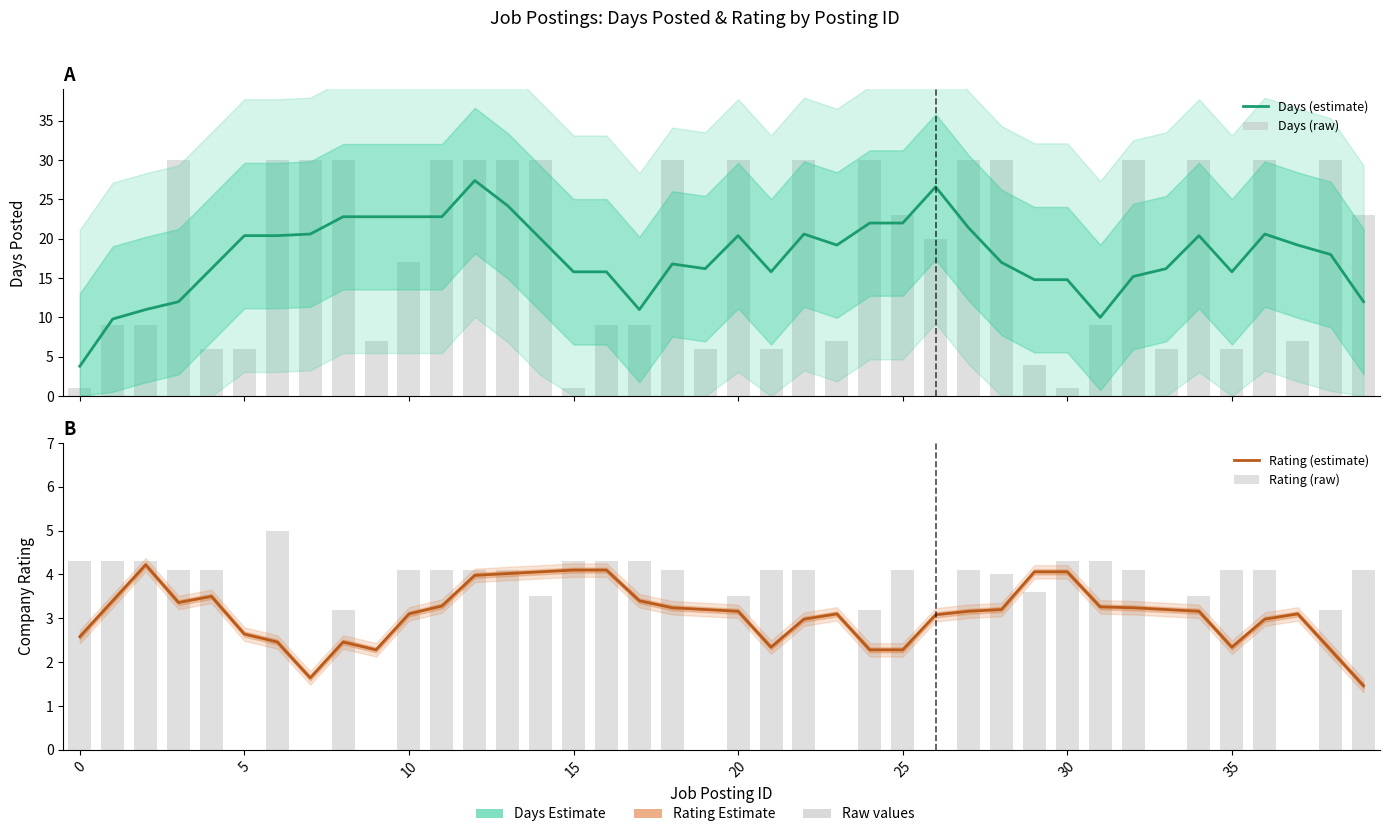

Is the value of Days (estimate) at 38 greater than the value of Rating (raw) at 15?

Yes